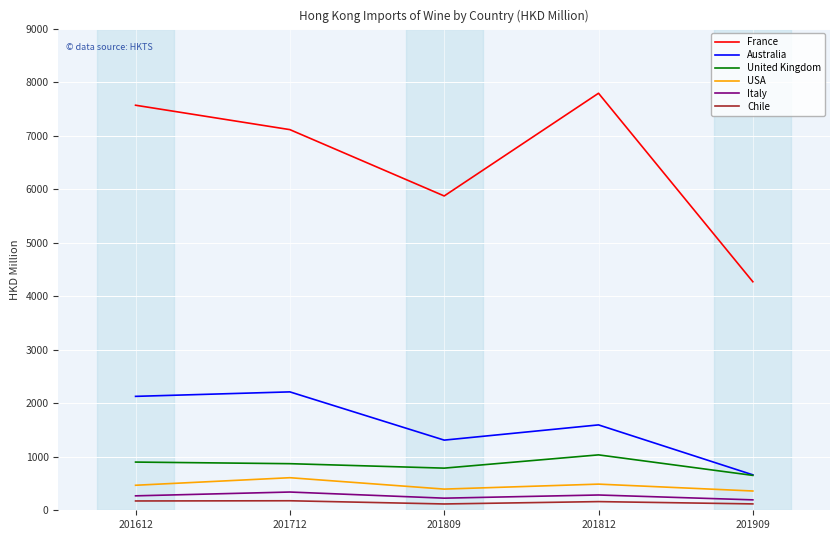

True or false: USA has a value of 467.4 at 201612.

True